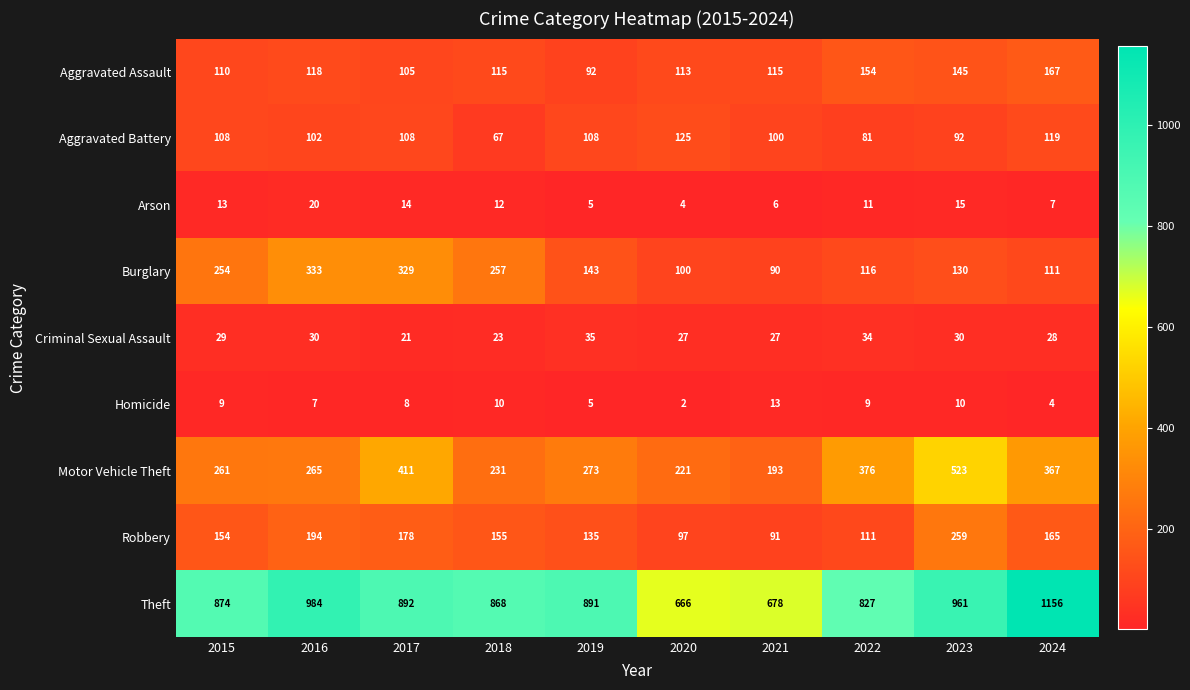

What is the difference between the maximum and minimum values in the Homicide series?

11